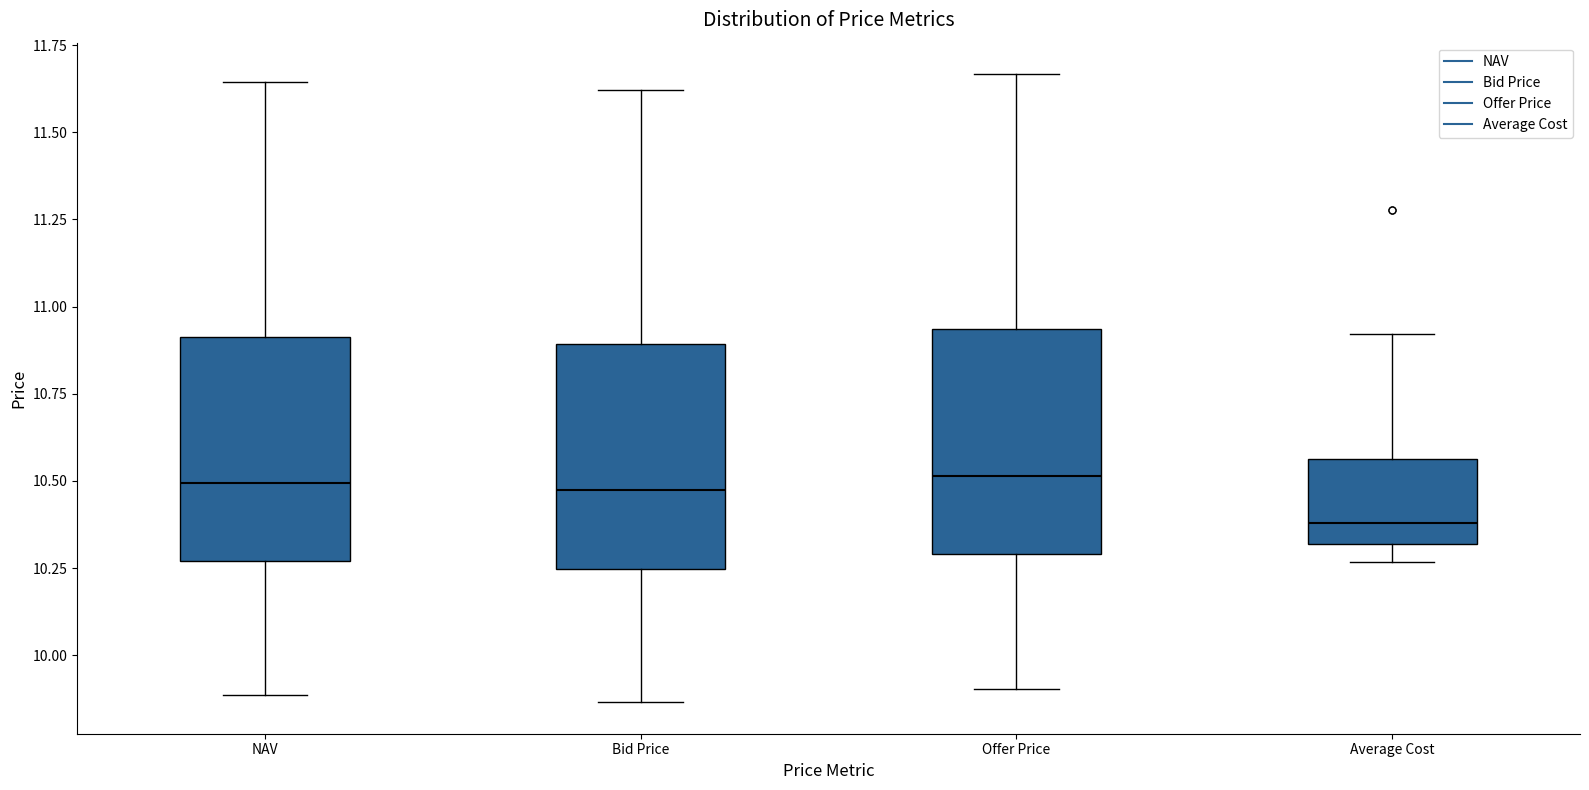

Reading left to right, read every box against the y-axis: the position of its median line, the range the box covers, and the ends of its whiskers. The values are not printed on the chart, so give them approximately, as read against the axis.

NAV: median 10.50, box 10.25 to 10.90, whiskers 9.90 to 11.65
Bid Price: median 10.45, box 10.25 to 10.90, whiskers 9.85 to 11.60
Offer Price: median 10.50, box 10.30 to 10.95, whiskers 9.90 to 11.65
Average Cost: median 10.40, box 10.30 to 10.55, whiskers 10.25 to 10.90